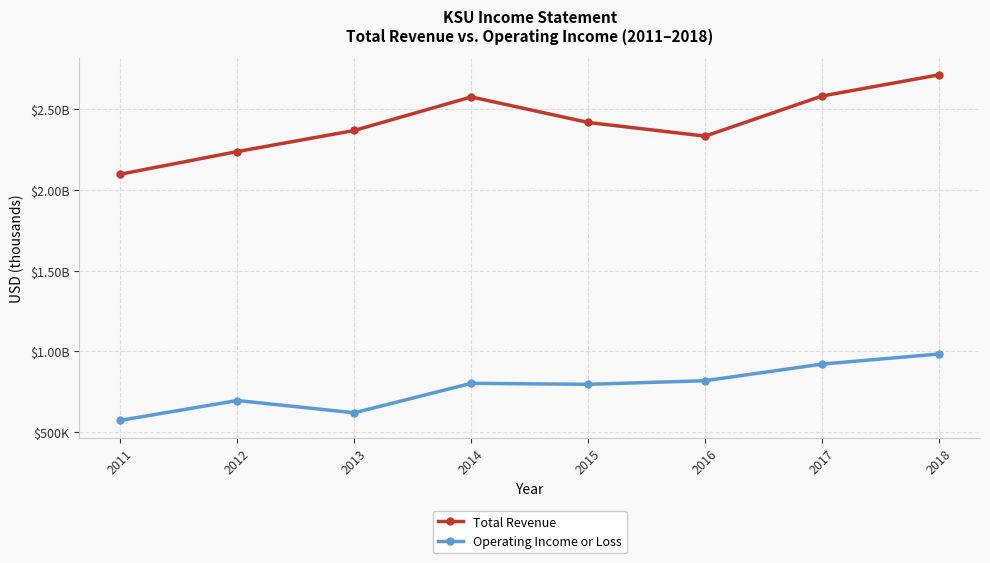

Rank the series by their maximum value, from highest to lowest.

Total Revenue, Operating Income or Loss